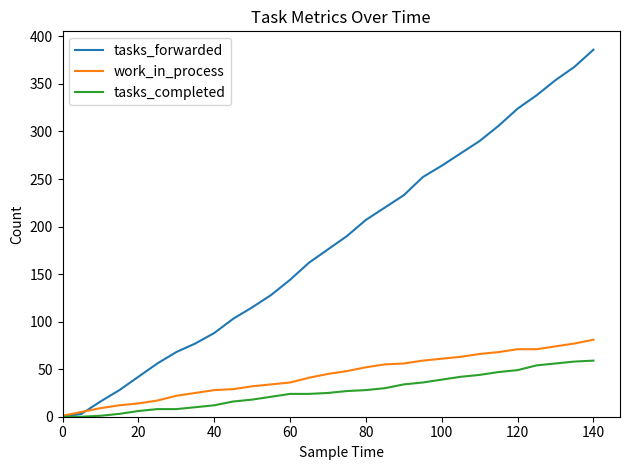

What is the maximum value for work_in_process?

81